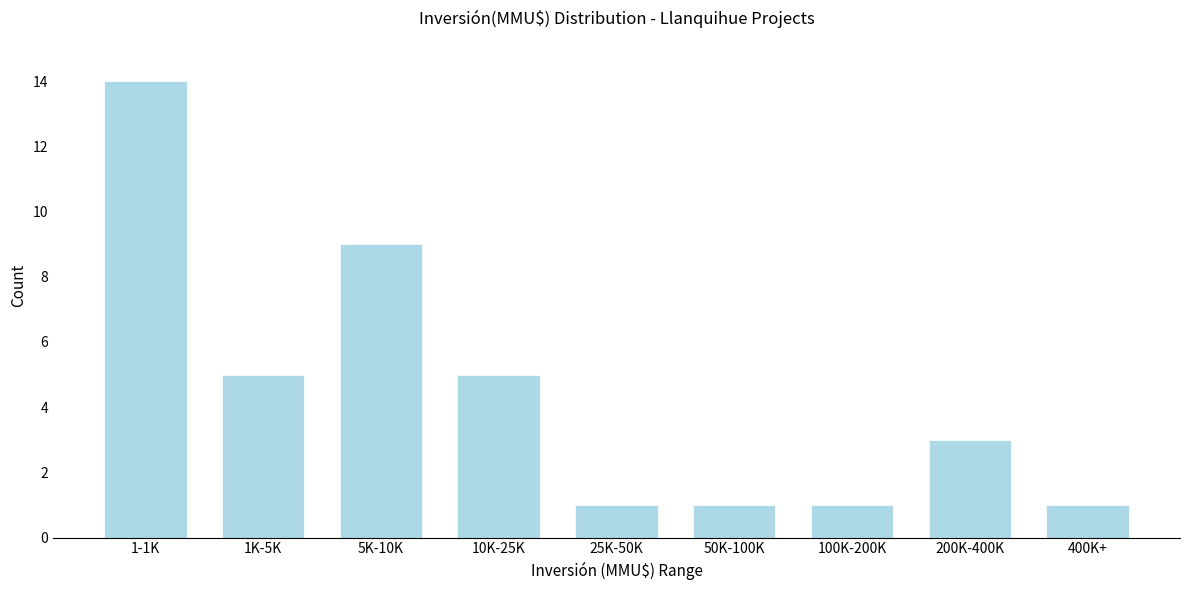

Reading right to left, extract all data points from this chart.

1	3	1	1	1	5	9	5	14